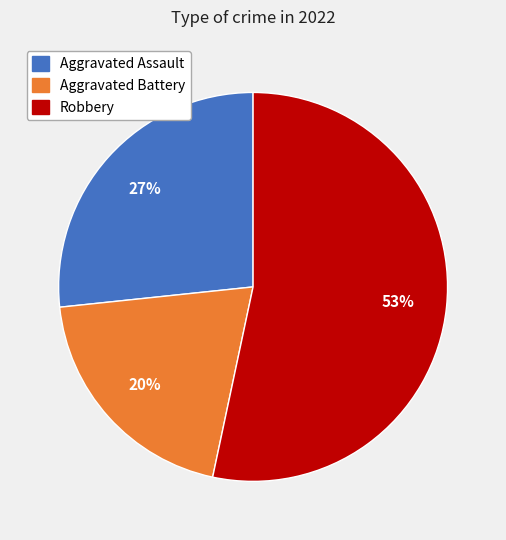

To the nearest percent, what is the difference between the largest and smallest slice percentages?

33%